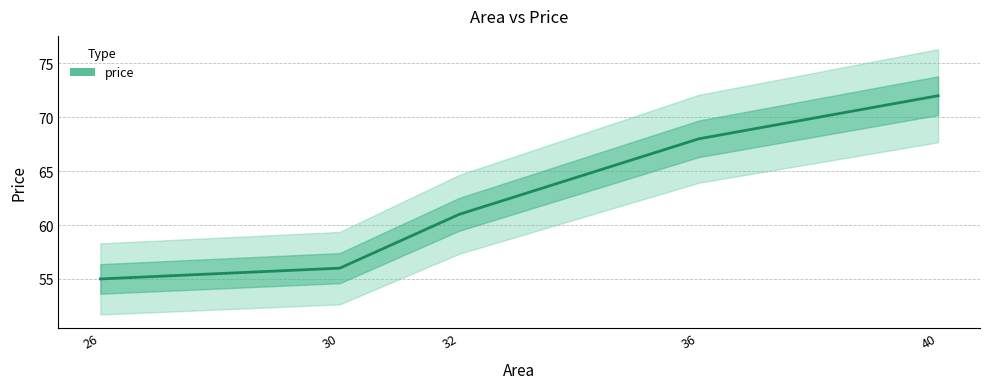

What is the value of the 2nd point from the left?

56